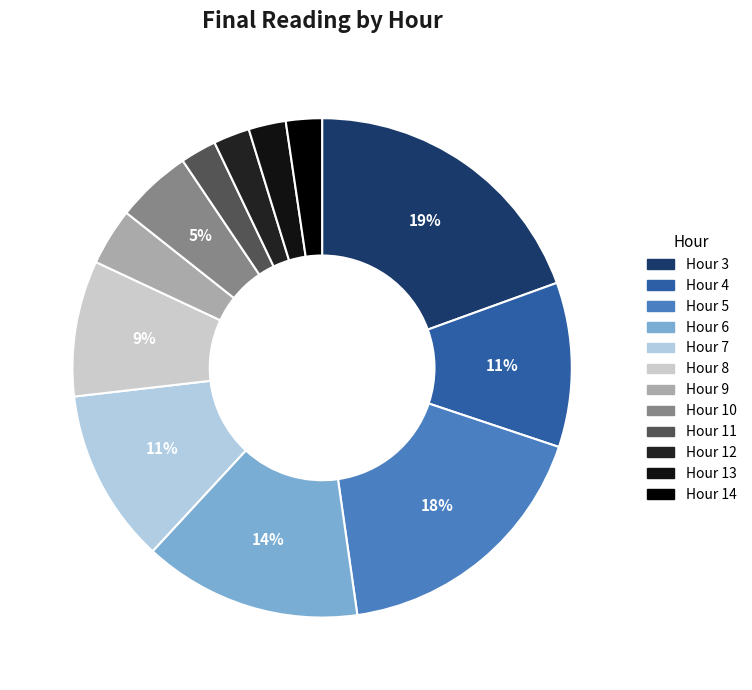

To the nearest percent, what is the difference between the largest and smallest slice percentages?

17%